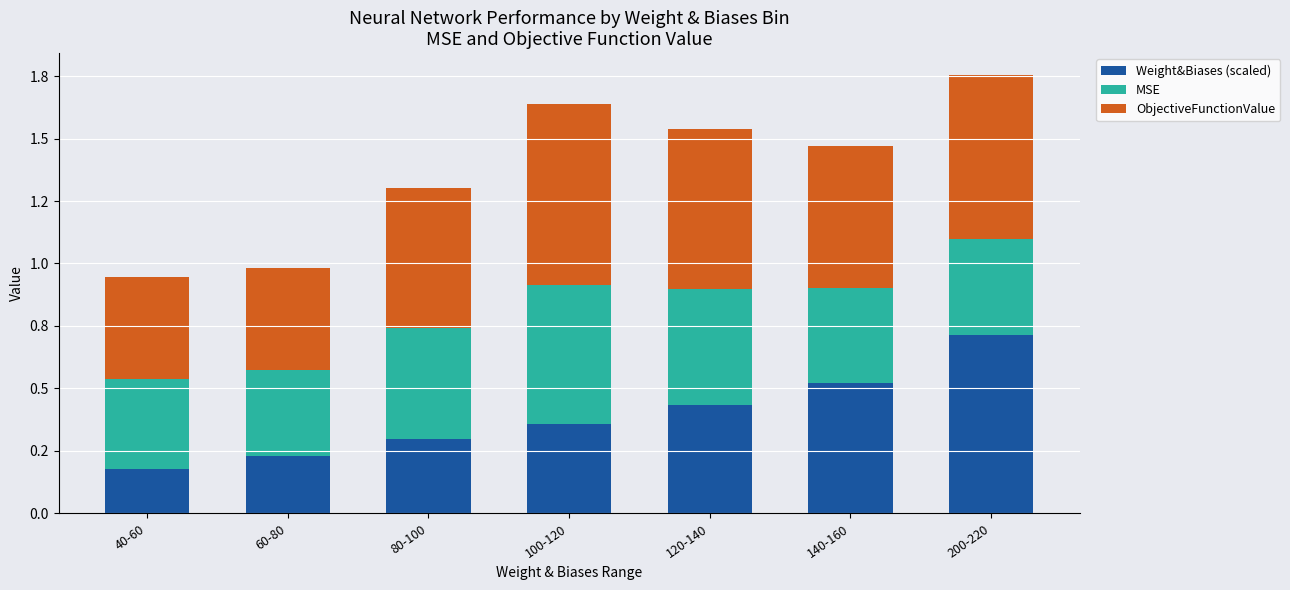

What is the difference between the ObjectiveFunctionValue values at 100-120 and 80-100?

0.2